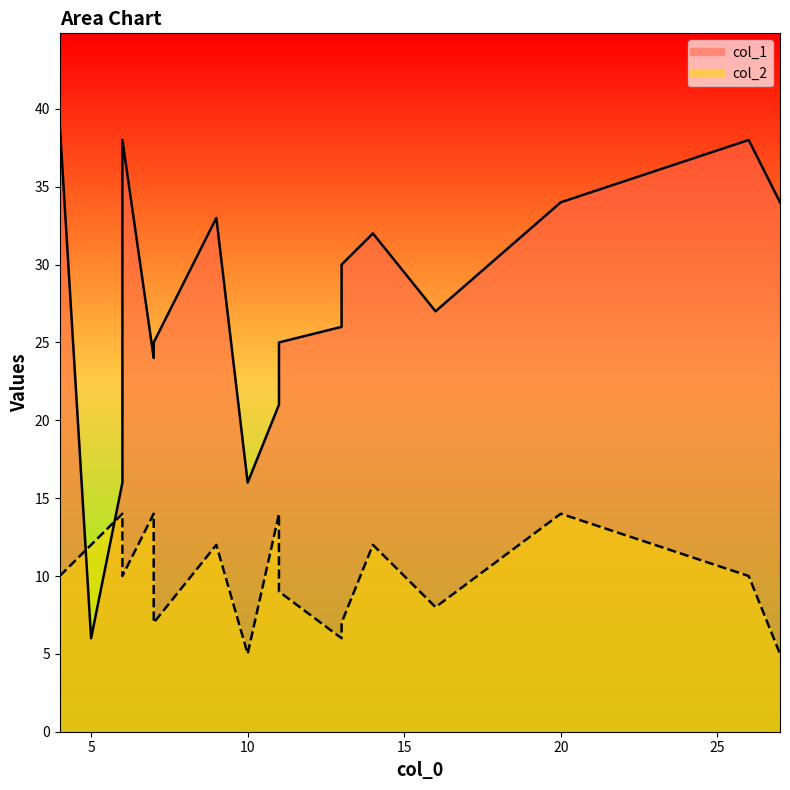

List the series in order of their peak value, highest first.

col_1, col_2